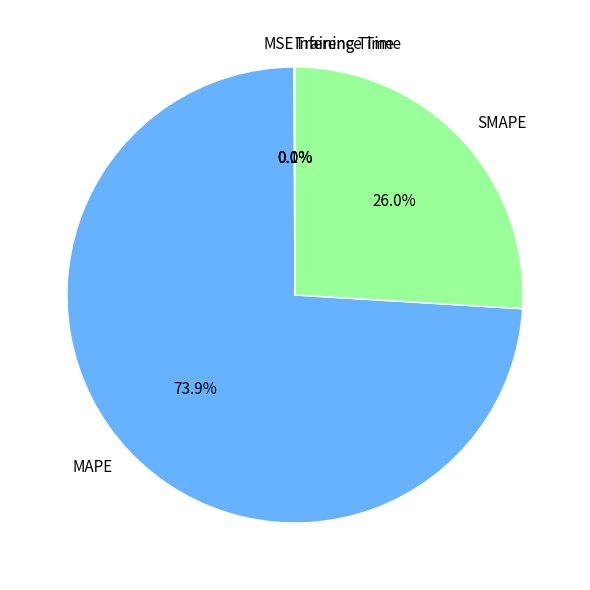

To the nearest percent, what is the average slice percentage?

20%